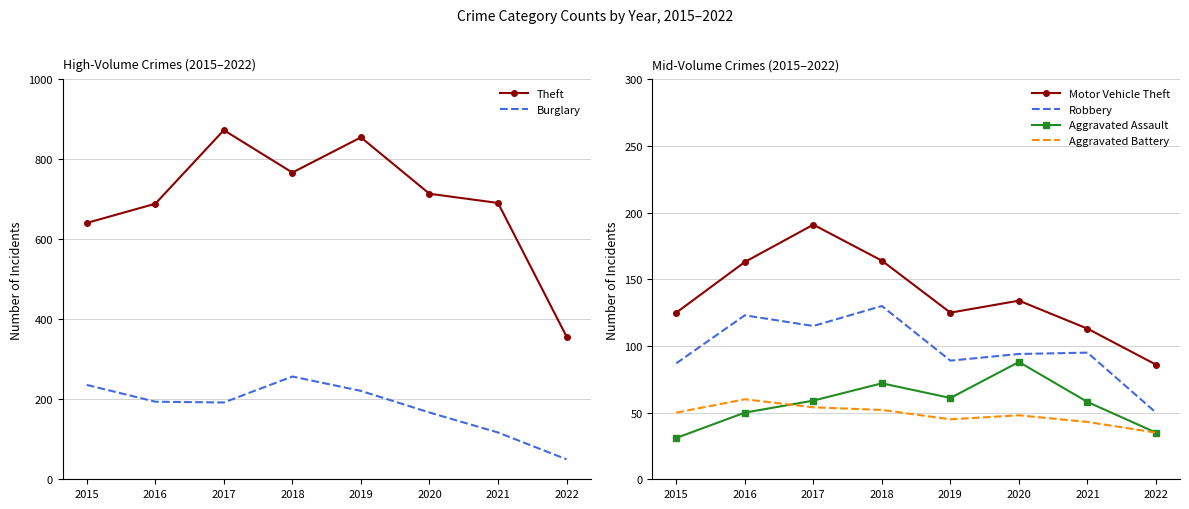

At which label does Burglary first exceed 194?

2015